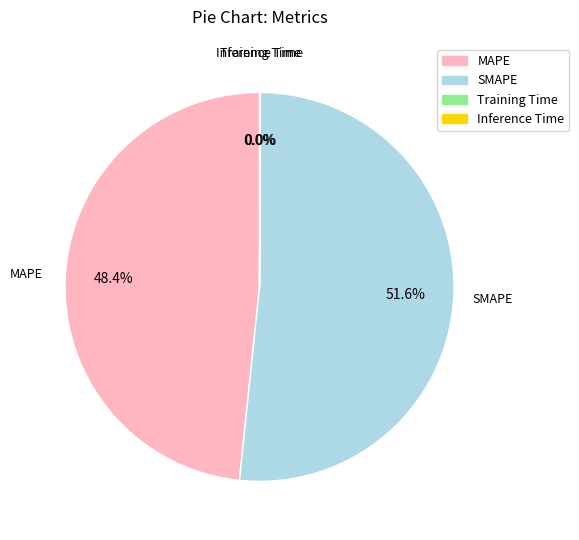

What is the largest slice in the pie chart?

SMAPE